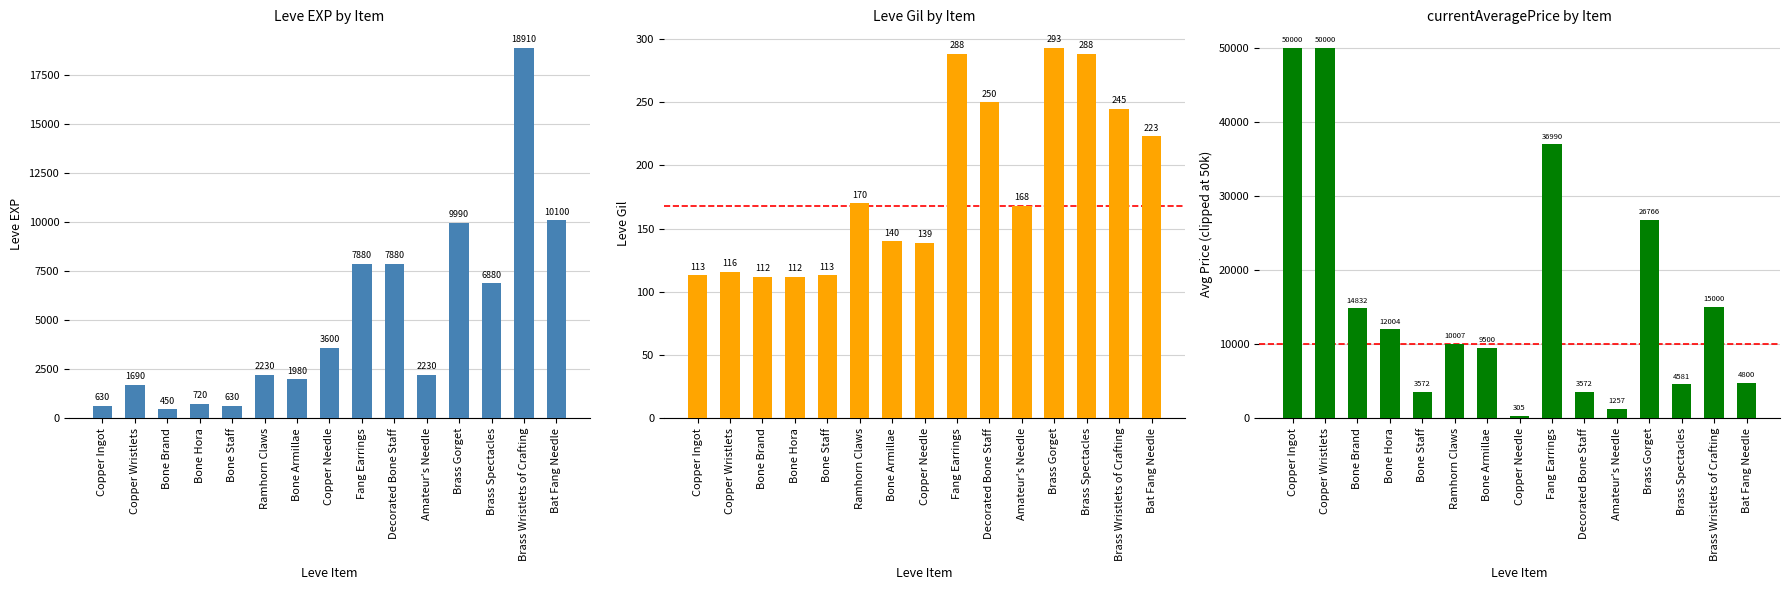

Is it true that Leve EXP equals 2230.0 at Amateur's Needle?

True